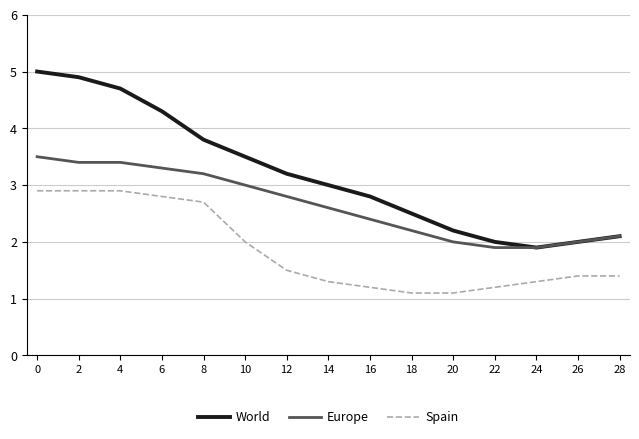

List the series in order of their peak value, lowest first.

Spain, Europe, World